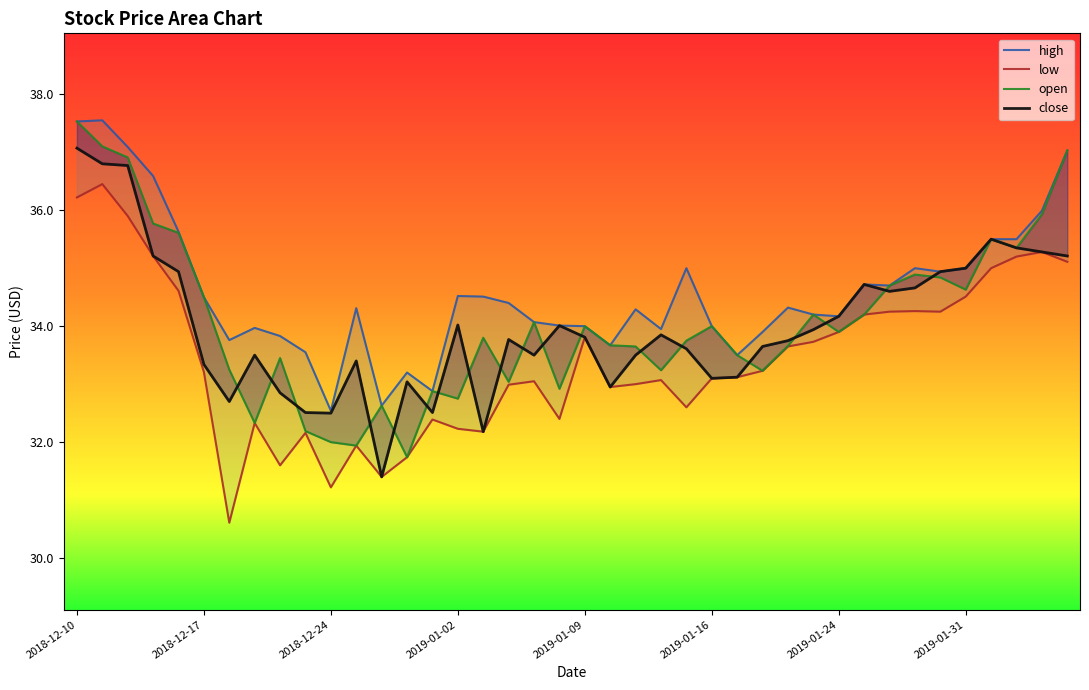

Does the chart display data point markers on the line(s)?

No